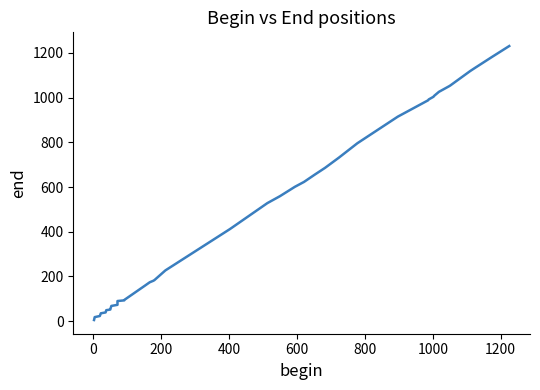

Is this an area chart (filled region under the line)?

No